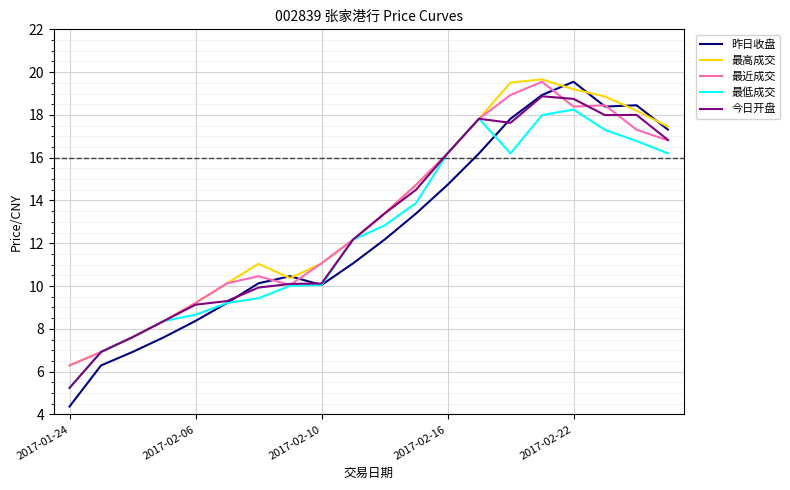

Which series has the largest range (max minus min)?

昨日收盘